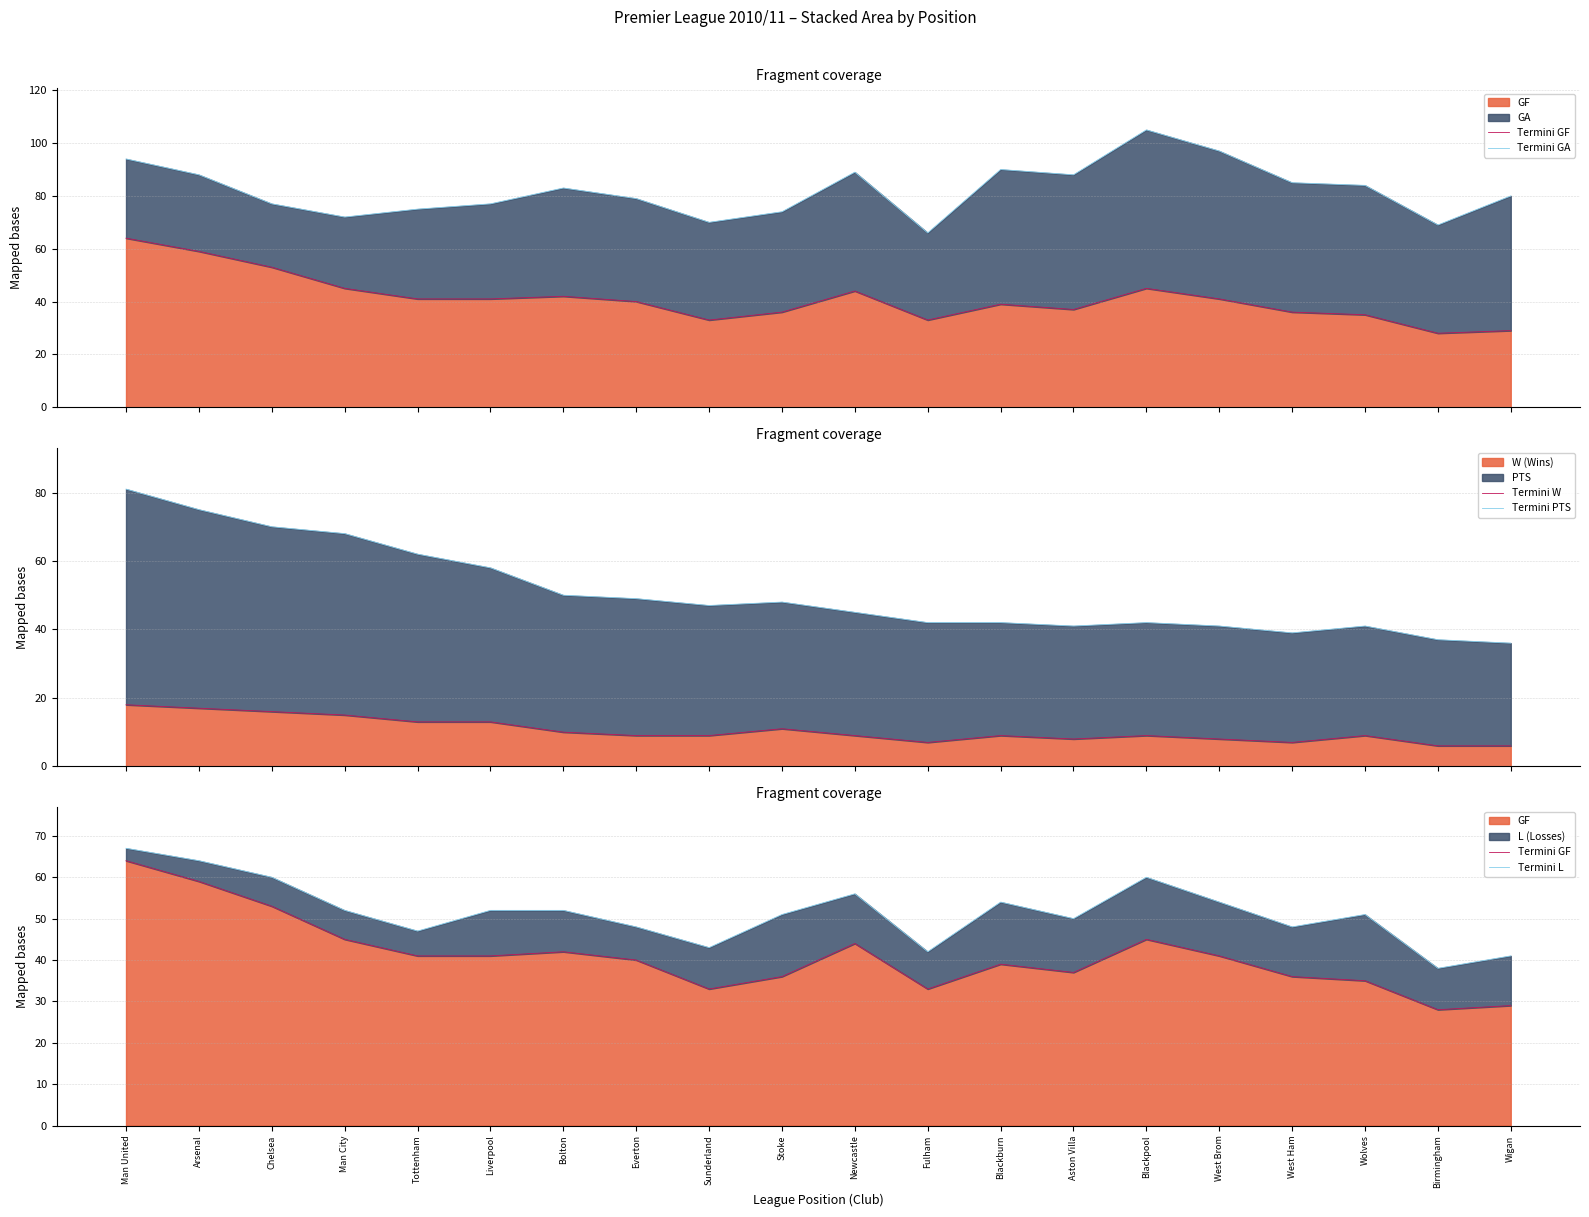

Reading right to left, extract all data points from this chart.

Termini GF: Wigan=29	Birmingham=28	Wolves=35	West Ham=36	West Brom=41	Blackpool=45	Aston Villa=37	Blackburn=39	Fulham=33	Newcastle=44	Stoke=36	Sunderland=33	Everton=40	Bolton=42	Liverpool=41	Tottenham=41	Man City=45	Chelsea=53	Arsenal=59	Man United=64
Termini GA: Wigan=80	Birmingham=69	Wolves=84	West Ham=85	West Brom=97	Blackpool=105	Aston Villa=88	Blackburn=90	Fulham=66	Newcastle=89	Stoke=74	Sunderland=70	Everton=79	Bolton=83	Liverpool=77	Tottenham=75	Man City=72	Chelsea=77	Arsenal=88	Man United=94
Termini W: Wigan=6	Birmingham=6	Wolves=9	West Ham=7	West Brom=8	Blackpool=9	Aston Villa=8	Blackburn=9	Fulham=7	Newcastle=9	Stoke=11	Sunderland=9	Everton=9	Bolton=10	Liverpool=13	Tottenham=13	Man City=15	Chelsea=16	Arsenal=17	Man United=18
Termini PTS: Wigan=36	Birmingham=37	Wolves=41	West Ham=39	West Brom=41	Blackpool=42	Aston Villa=41	Blackburn=42	Fulham=42	Newcastle=45	Stoke=48	Sunderland=47	Everton=49	Bolton=50	Liverpool=58	Tottenham=62	Man City=68	Chelsea=70	Arsenal=75	Man United=81
Termini L: Wigan=41	Birmingham=38	Wolves=51	West Ham=48	West Brom=54	Blackpool=60	Aston Villa=50	Blackburn=54	Fulham=42	Newcastle=56	Stoke=51	Sunderland=43	Everton=48	Bolton=52	Liverpool=52	Tottenham=47	Man City=52	Chelsea=60	Arsenal=64	Man United=67